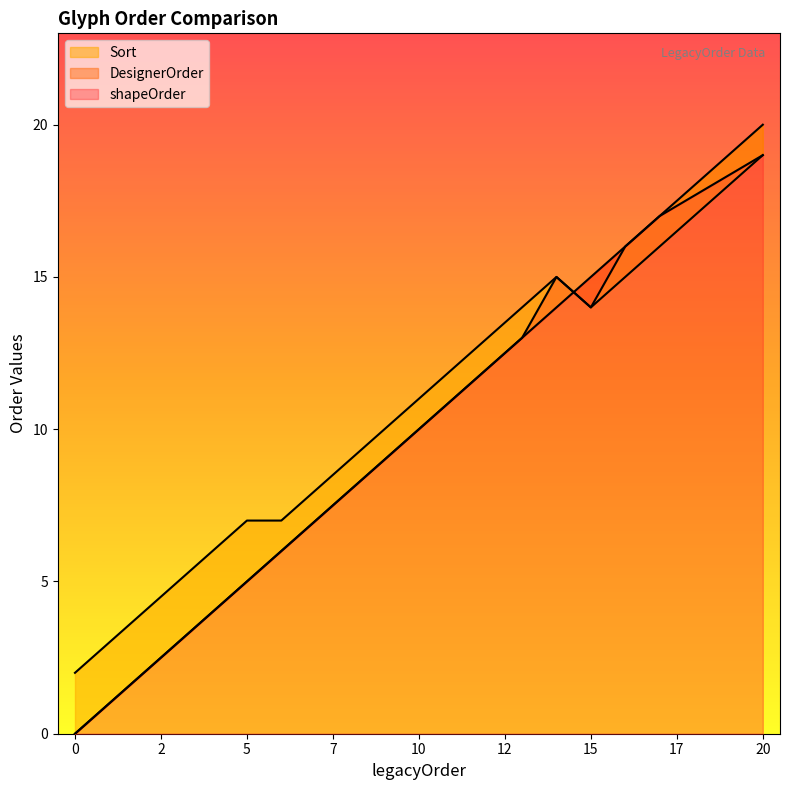

True or false: Sort and DesignerOrder cross at least once.

False